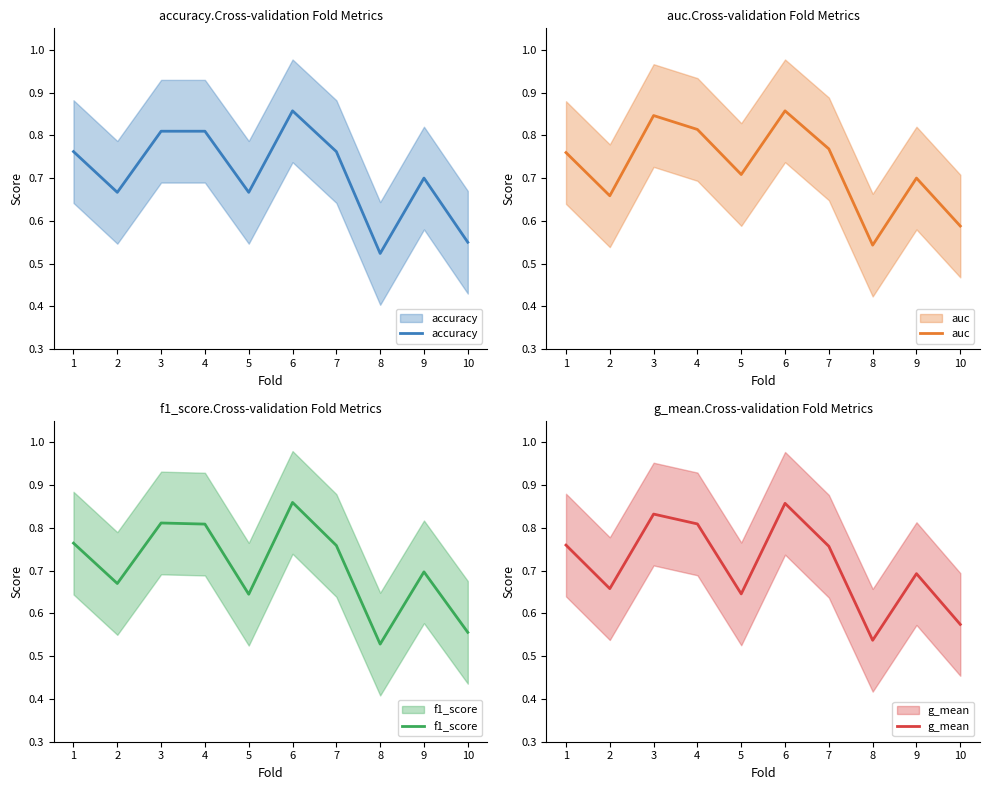

Reading right to left, what are all the values shown in this chart?

accuracy: 10=0.6	9=0.7	8=0.5	7=0.8	6=0.9	5=0.7	4=0.8	3=0.8	2=0.7	1=0.8
auc: 10=0.6	9=0.7	8=0.5	7=0.8	6=0.9	5=0.7	4=0.8	3=0.8	2=0.7	1=0.8
f1_score: 10=0.6	9=0.7	8=0.5	7=0.8	6=0.9	5=0.6	4=0.8	3=0.8	2=0.7	1=0.8
g_mean: 10=0.6	9=0.7	8=0.5	7=0.8	6=0.9	5=0.6	4=0.8	3=0.8	2=0.7	1=0.8